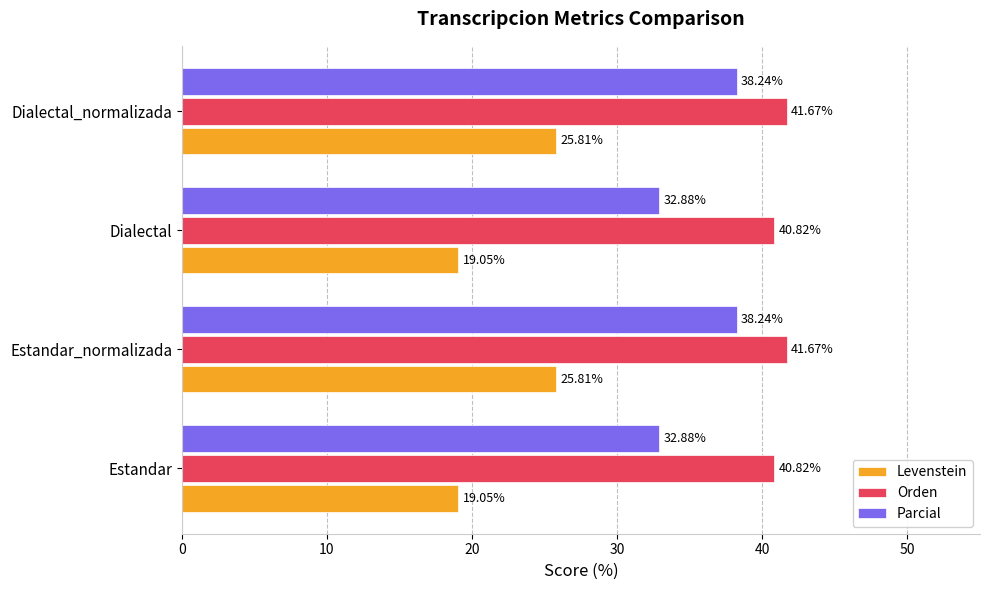

Which series has the largest total across all categories?

Orden